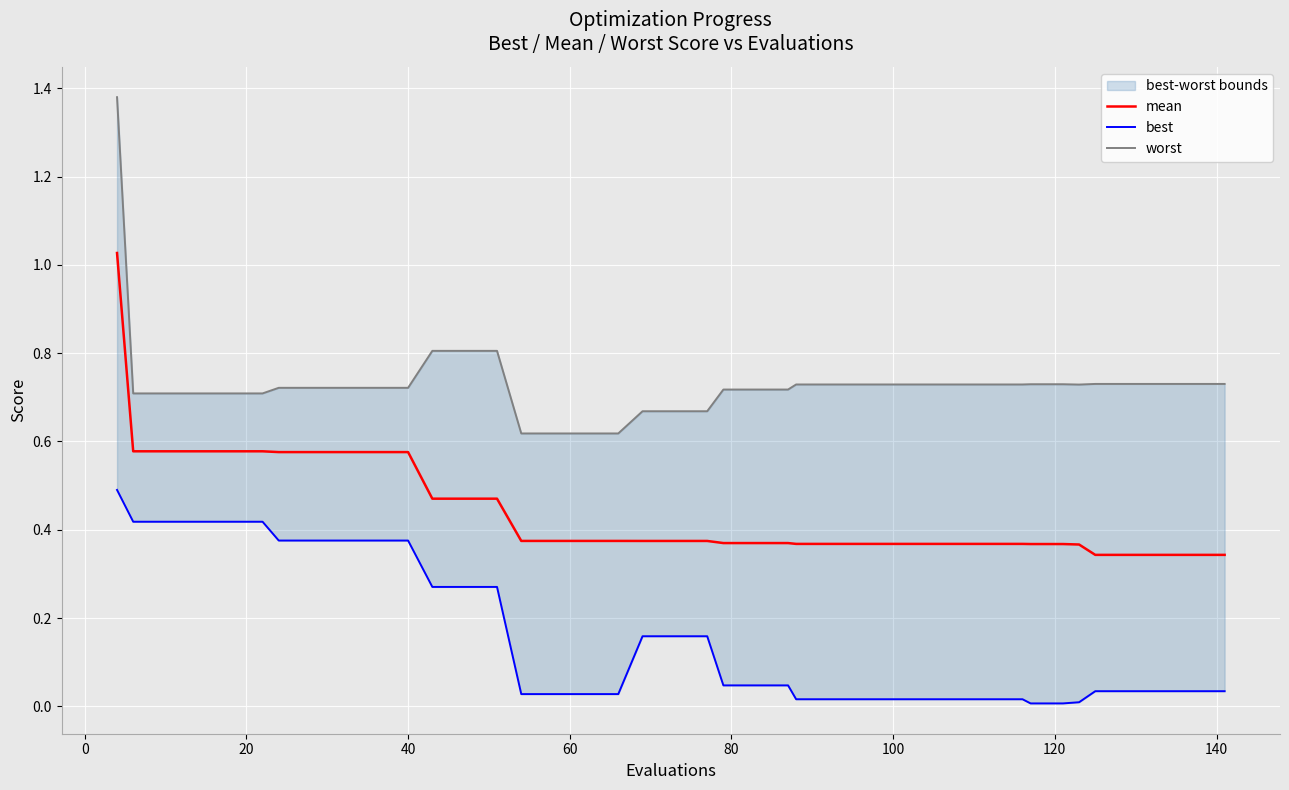

Which series has the widest spread of values?

worst